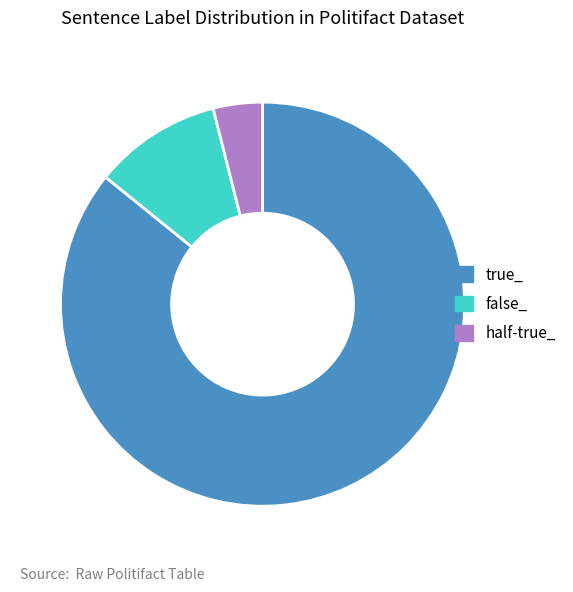

How many segments does this pie chart have?

3